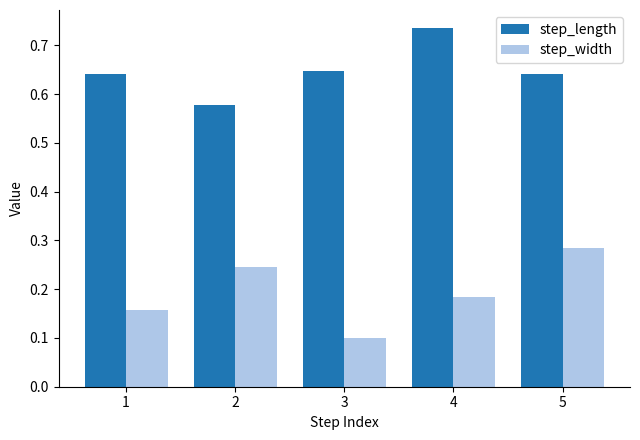

At how many categories does at least one series exceed 0?

5